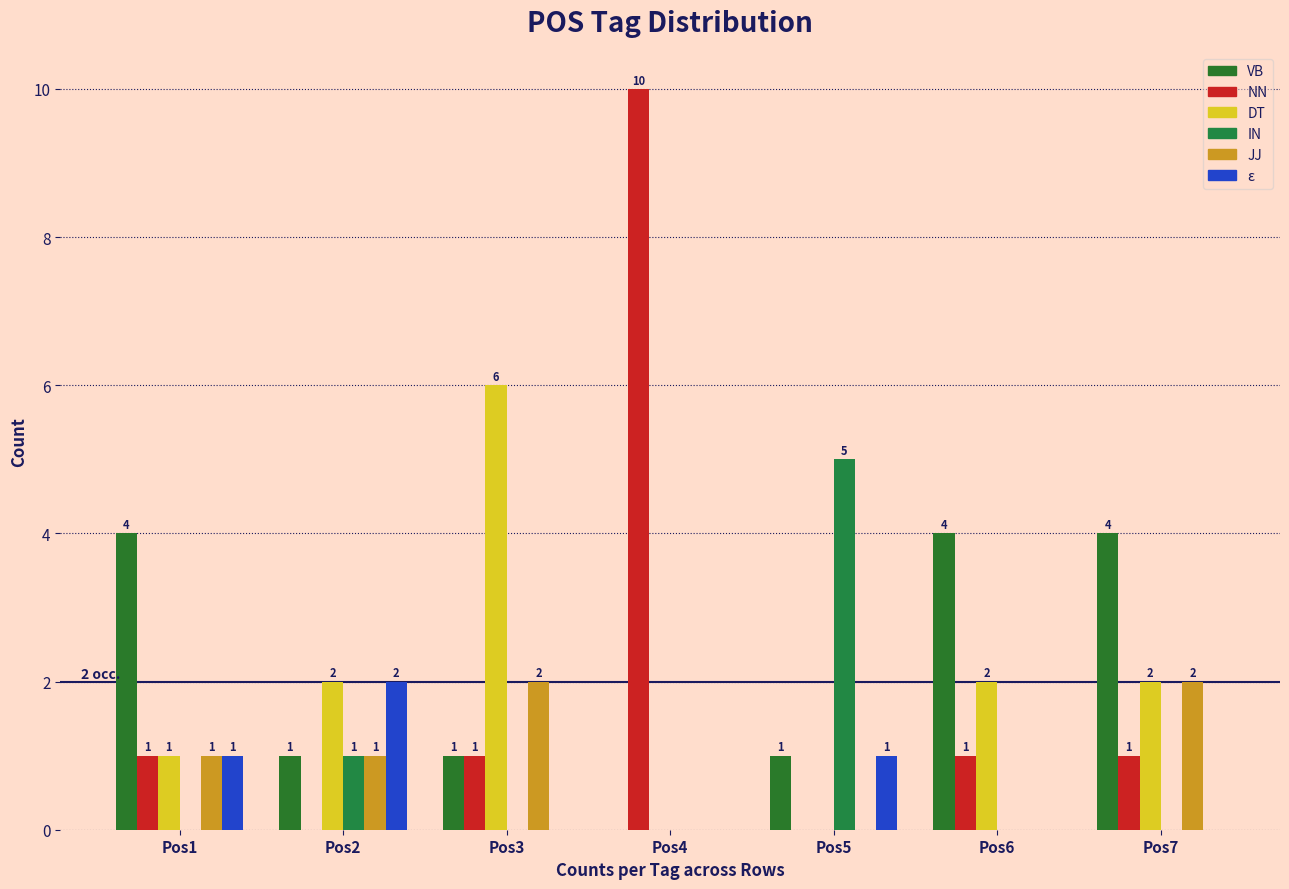

How many positive values does the IN series have?

2